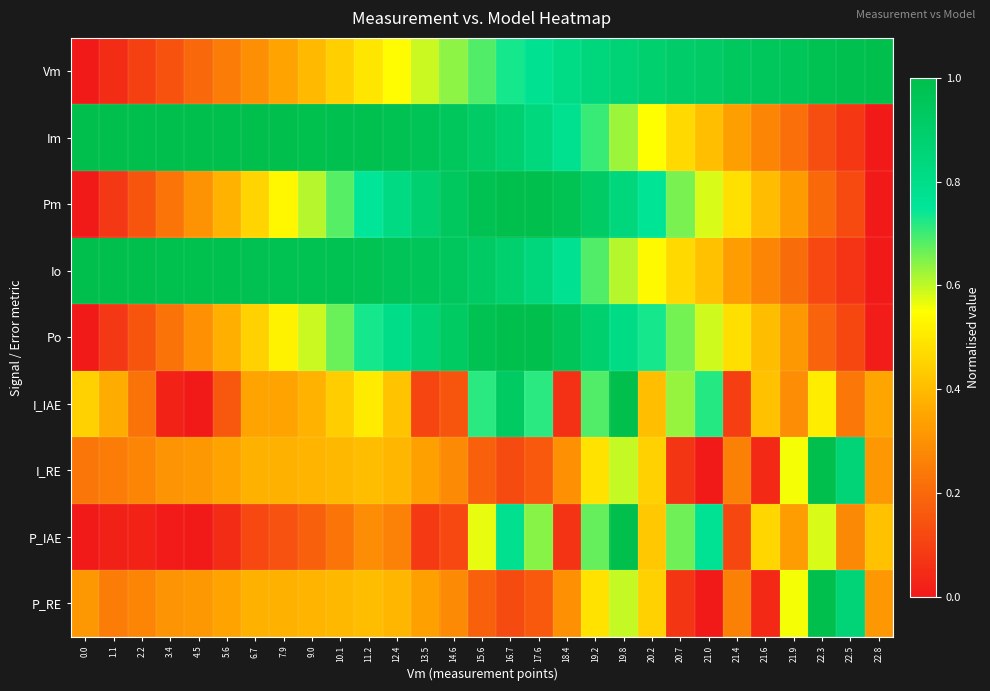

Reading left to right, extract all data points from this chart.

Vm: 0.0=0.0	1.1=0.0	2.2=0.1	3.4=0.1	4.5=0.2	5.6=0.2	6.7=0.3	7.9=0.3	9.0=0.4	10.1=0.4	11.2=0.5	12.4=0.5	13.5=0.6	14.6=0.6	15.6=0.7	16.7=0.7	17.6=0.8	18.4=0.8	19.2=0.8	19.8=0.9	20.2=0.9	20.7=0.9	21.0=0.9	21.4=0.9	21.6=0.9	21.9=1.0	22.3=1.0	22.5=1.0	22.8=1.0
Im: 0.0=1.0	1.1=1.0	2.2=1.0	3.4=1.0	4.5=1.0	5.6=1.0	6.7=1.0	7.9=1.0	9.0=1.0	10.1=1.0	11.2=1.0	12.4=1.0	13.5=1.0	14.6=0.9	15.6=0.9	16.7=0.9	17.6=0.8	18.4=0.8	19.2=0.7	19.8=0.6	20.2=0.5	20.7=0.5	21.0=0.4	21.4=0.3	21.6=0.3	21.9=0.2	22.3=0.1	22.5=0.1	22.8=0.0
Pm: 0.0=0.0	1.1=0.1	2.2=0.2	3.4=0.2	4.5=0.3	5.6=0.4	6.7=0.5	7.9=0.5	9.0=0.6	10.1=0.7	11.2=0.8	12.4=0.8	13.5=0.9	14.6=0.9	15.6=1.0	16.7=1.0	17.6=1.0	18.4=1.0	19.2=0.9	19.8=0.8	20.2=0.8	20.7=0.7	21.0=0.6	21.4=0.5	21.6=0.4	21.9=0.3	22.3=0.2	22.5=0.1	22.8=0.0
Io: 0.0=1.0	1.1=1.0	2.2=1.0	3.4=1.0	4.5=1.0	5.6=1.0	6.7=1.0	7.9=1.0	9.0=1.0	10.1=1.0	11.2=1.0	12.4=1.0	13.5=1.0	14.6=0.9	15.6=0.9	16.7=0.9	17.6=0.8	18.4=0.8	19.2=0.7	19.8=0.6	20.2=0.5	20.7=0.5	21.0=0.4	21.4=0.3	21.6=0.3	21.9=0.2	22.3=0.1	22.5=0.1	22.8=0.0
Po: 0.0=0.0	1.1=0.1	2.2=0.2	3.4=0.2	4.5=0.3	5.6=0.4	6.7=0.4	7.9=0.5	9.0=0.6	10.1=0.7	11.2=0.7	12.4=0.8	13.5=0.9	14.6=0.9	15.6=1.0	16.7=1.0	17.6=1.0	18.4=1.0	19.2=0.9	19.8=0.8	20.2=0.7	20.7=0.7	21.0=0.6	21.4=0.5	21.6=0.4	21.9=0.3	22.3=0.2	22.5=0.1	22.8=0.0
I_IAE: 0.0=0.4	1.1=0.4	2.2=0.2	3.4=0.0	4.5=0.0	5.6=0.2	6.7=0.3	7.9=0.3	9.0=0.4	10.1=0.4	11.2=0.5	12.4=0.4	13.5=0.1	14.6=0.2	15.6=0.7	16.7=0.9	17.6=0.7	18.4=0.1	19.2=0.7	19.8=1.0	20.2=0.4	20.7=0.6	21.0=0.7	21.4=0.1	21.6=0.4	21.9=0.3	22.3=0.5	22.5=0.2	22.8=0.3
I_RE: 0.0=0.2	1.1=0.2	2.2=0.3	3.4=0.3	4.5=0.3	5.6=0.3	6.7=0.4	7.9=0.4	9.0=0.4	10.1=0.4	11.2=0.4	12.4=0.4	13.5=0.3	14.6=0.3	15.6=0.2	16.7=0.1	17.6=0.2	18.4=0.3	19.2=0.5	19.8=0.6	20.2=0.4	20.7=0.1	21.0=0.0	21.4=0.3	21.6=0.0	21.9=0.6	22.3=1.0	22.5=0.9	22.8=0.3
P_IAE: 0.0=0.0	1.1=0.0	2.2=0.0	3.4=0.0	4.5=0.0	5.6=0.0	6.7=0.1	7.9=0.1	9.0=0.2	10.1=0.2	11.2=0.3	12.4=0.3	13.5=0.1	14.6=0.1	15.6=0.6	16.7=0.8	17.6=0.6	18.4=0.1	19.2=0.7	19.8=1.0	20.2=0.4	20.7=0.7	21.0=0.8	21.4=0.1	21.6=0.5	21.9=0.3	22.3=0.6	22.5=0.3	22.8=0.4
P_RE: 0.0=0.3	1.1=0.2	2.2=0.3	3.4=0.3	4.5=0.3	5.6=0.3	6.7=0.4	7.9=0.4	9.0=0.4	10.1=0.4	11.2=0.4	12.4=0.4	13.5=0.3	14.6=0.3	15.6=0.2	16.7=0.1	17.6=0.2	18.4=0.3	19.2=0.5	19.8=0.6	20.2=0.4	20.7=0.1	21.0=0.0	21.4=0.3	21.6=0.0	21.9=0.6	22.3=1.0	22.5=0.9	22.8=0.3